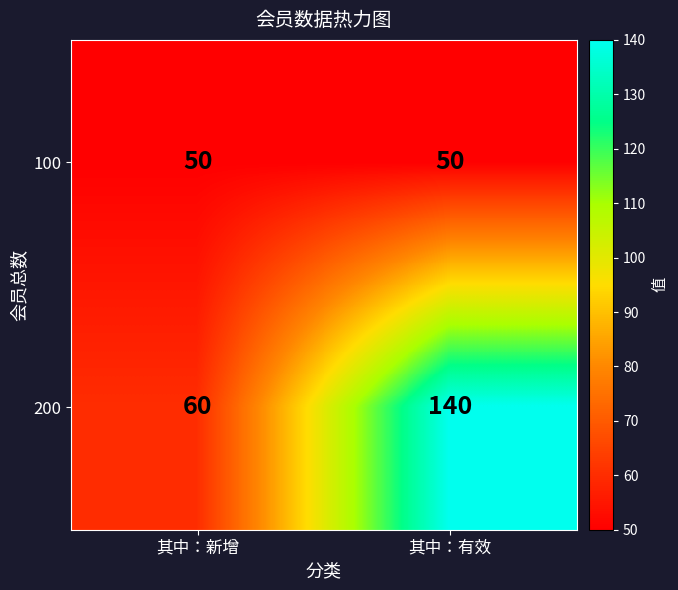

What is the maximum value for 100?

50